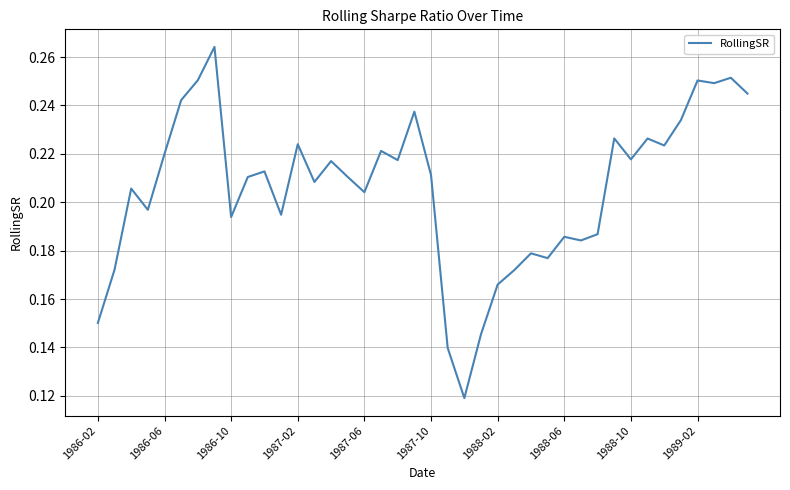

What is the maximum value shown in the chart?

0.3